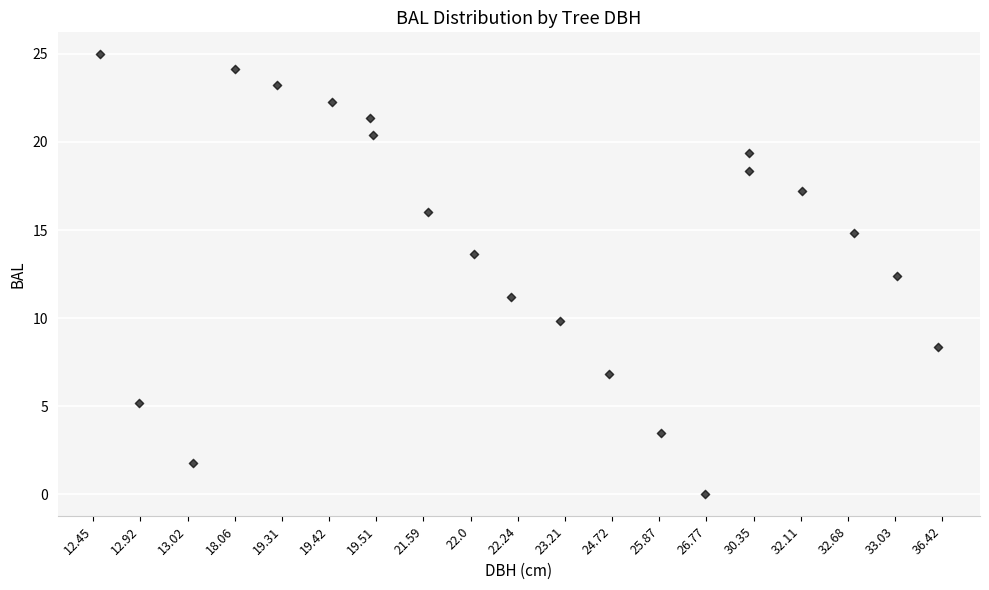

What is the range of Y values (max minus min)?

25.0